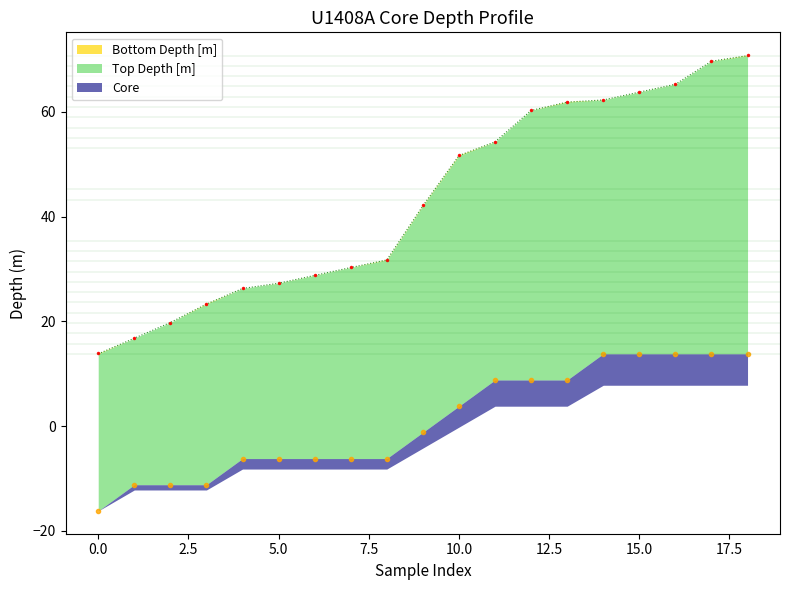

Reading left to right, what are all the values shown in this chart?

Top Depth [m]: 13.8	16.8	19.8	23.3	26.3	27.3	28.8	30.3	31.8	42.1	51.7	54.3	60.3	61.9	62.3	63.8	65.3	69.7	70.8
Bottom Depth [m]: 13.9	16.8	19.8	23.4	26.3	27.3	28.8	30.3	31.8	42.2	51.8	54.3	60.3	62.0	62.3	63.8	65.3	69.7	70.9
Core: -16.2	-11.2	-11.2	-11.2	-6.2	-6.2	-6.2	-6.2	-6.2	-1.2	3.8	8.8	8.8	8.8	13.8	13.8	13.8	13.8	13.8